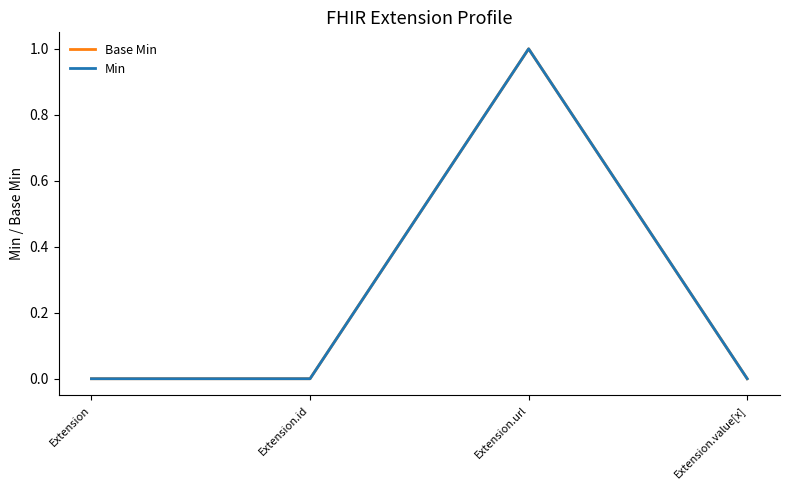

The Base Min series shows 1 at Extension.url. True or false?

False